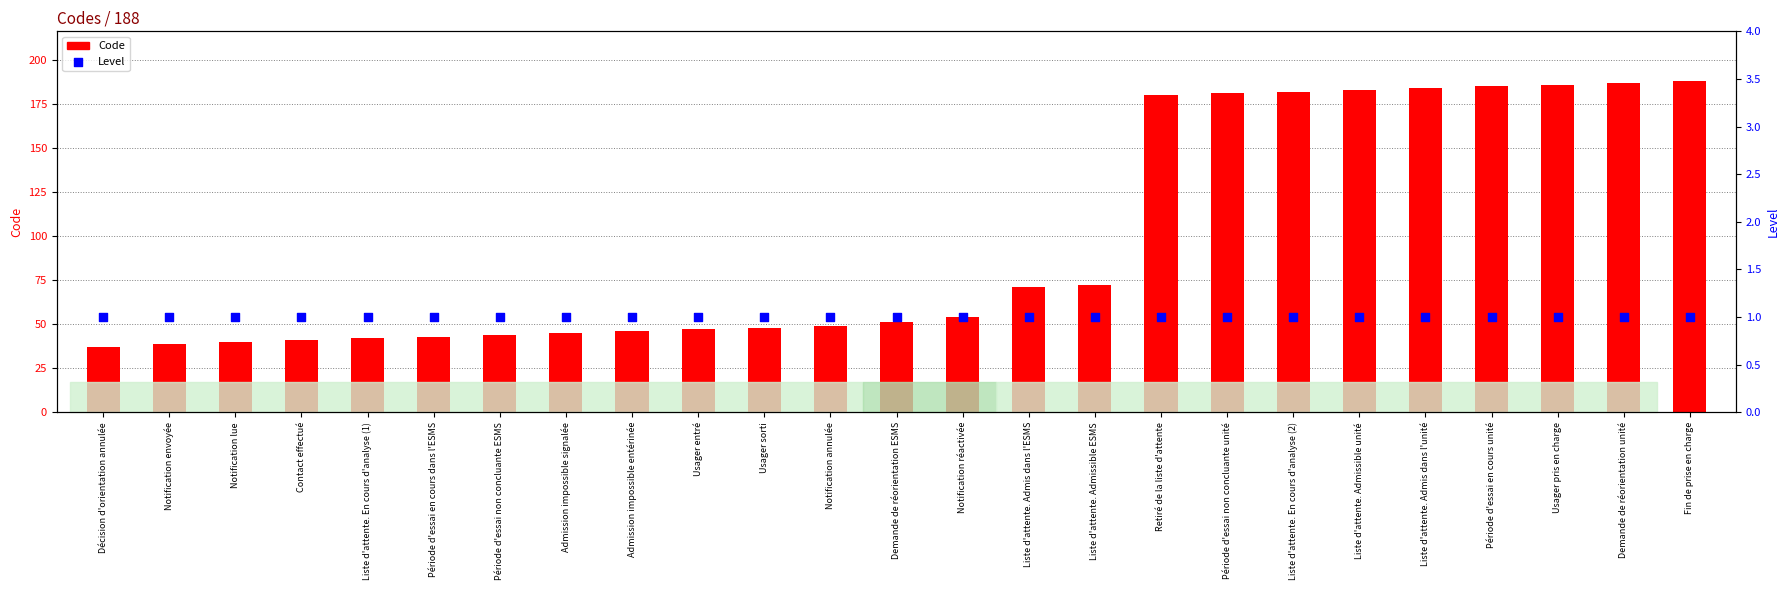

What are all the series names shown in the legend?

Code, Level